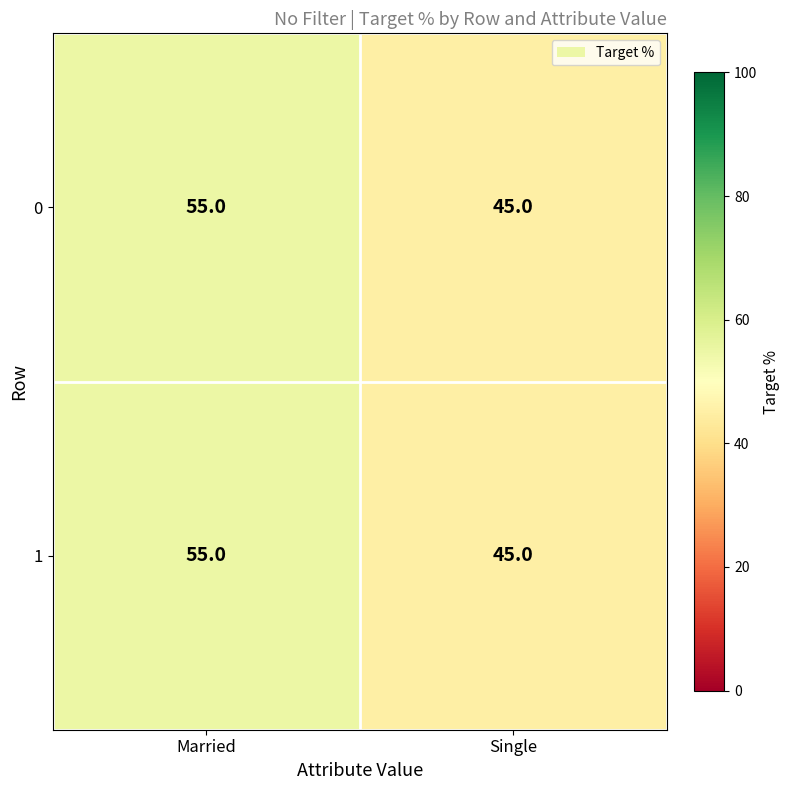

Rank the categories by 1 value from lowest to highest.

Single, Married